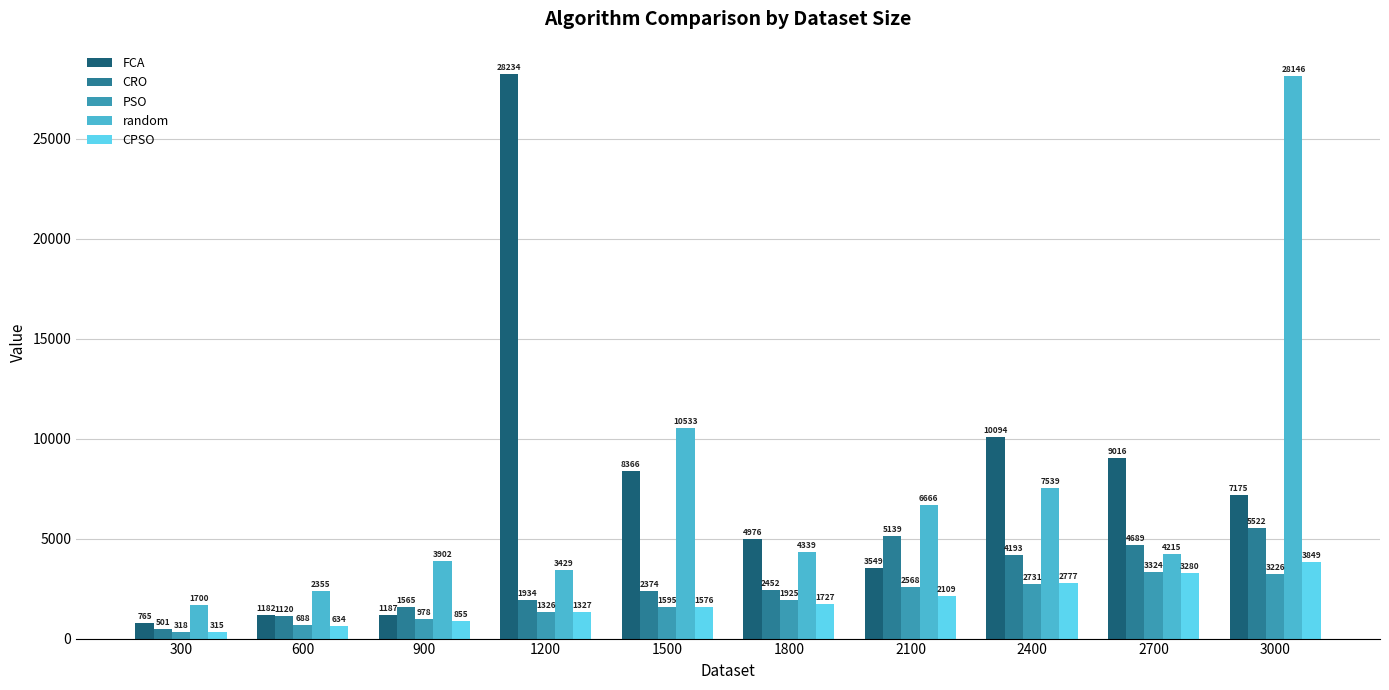

What is the average value of the CPSO series?

1844.9